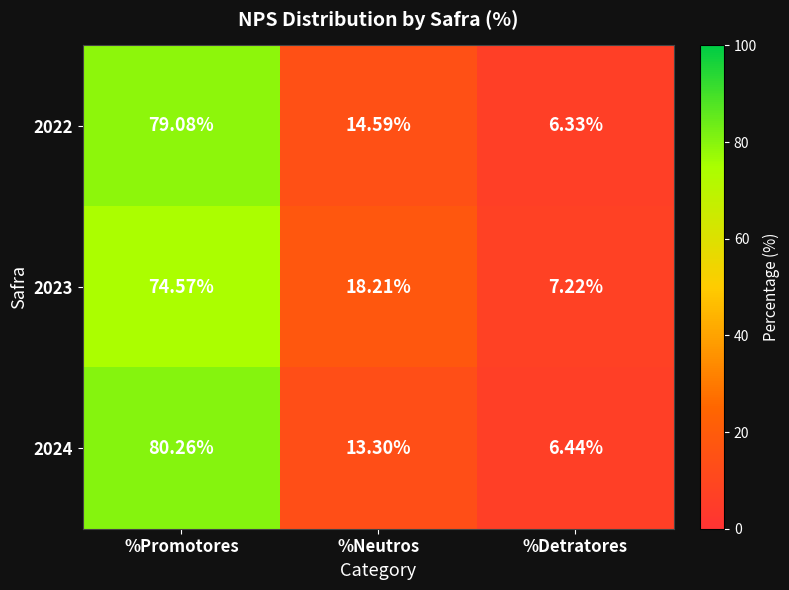

Where is 2024 nearest to the value 43?

%Neutros